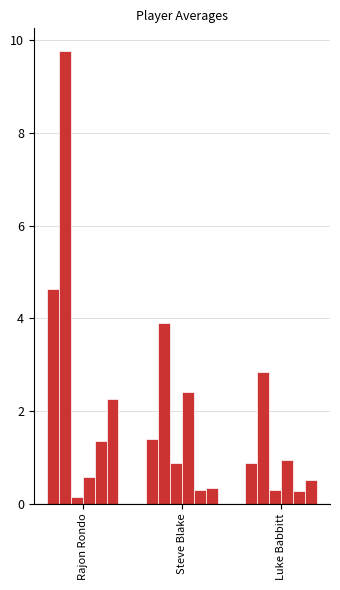

Reading right to left, extract all data points from this chart.

avg(FGM): 0.9	1.4	4.6
avg(FGA): 2.8	3.9	9.8
avg(FG3M): 0.3	0.9	0.1
avg(FG3A): 0.9	2.4	0.6
avg(FTM): 0.3	0.3	1.3
avg(FTA): 0.5	0.3	2.2